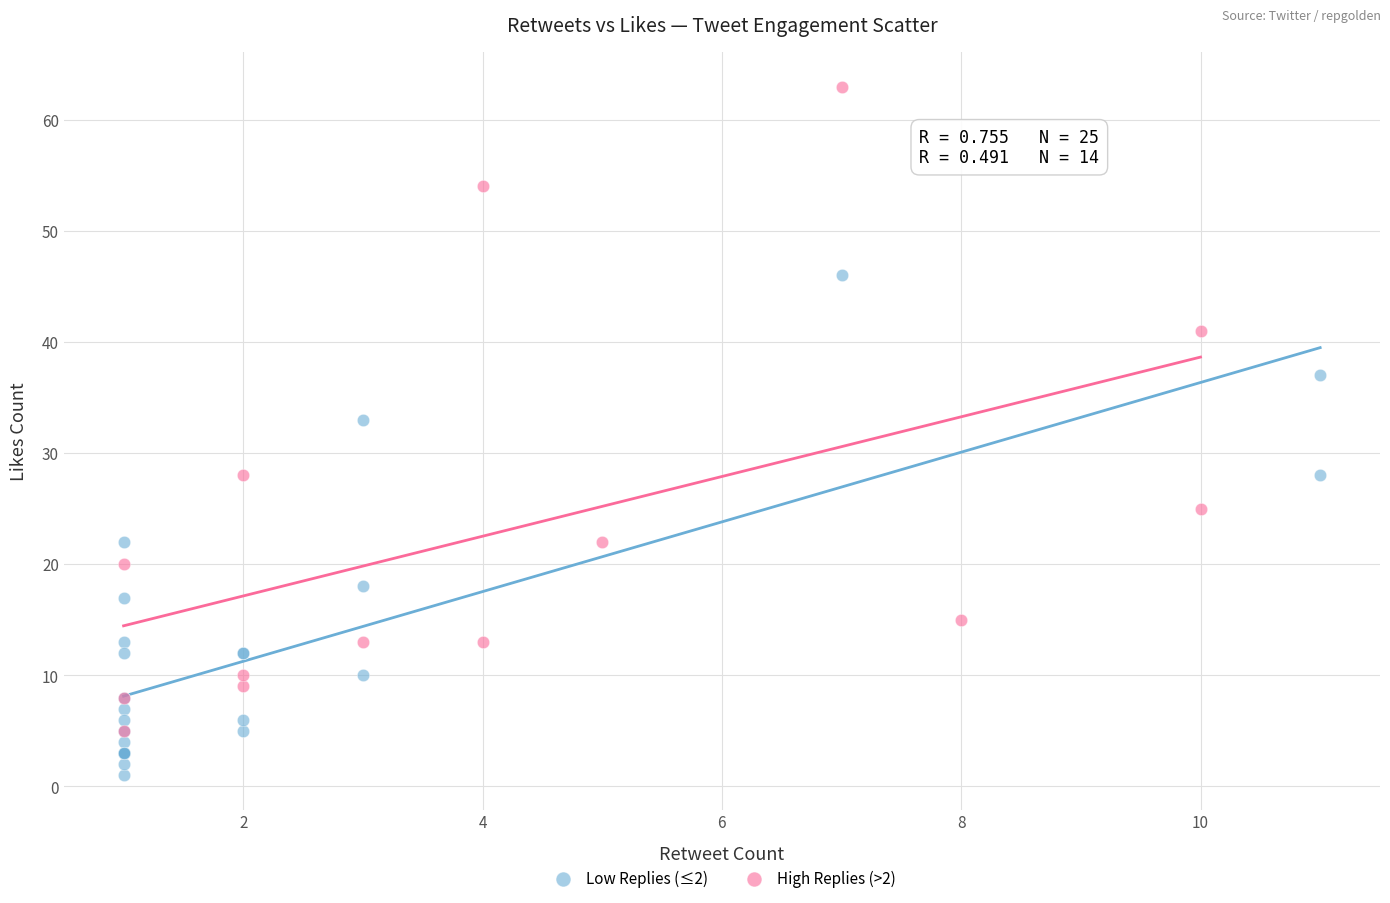

Which series has the widest spread of Y values?

High Replies (>2)